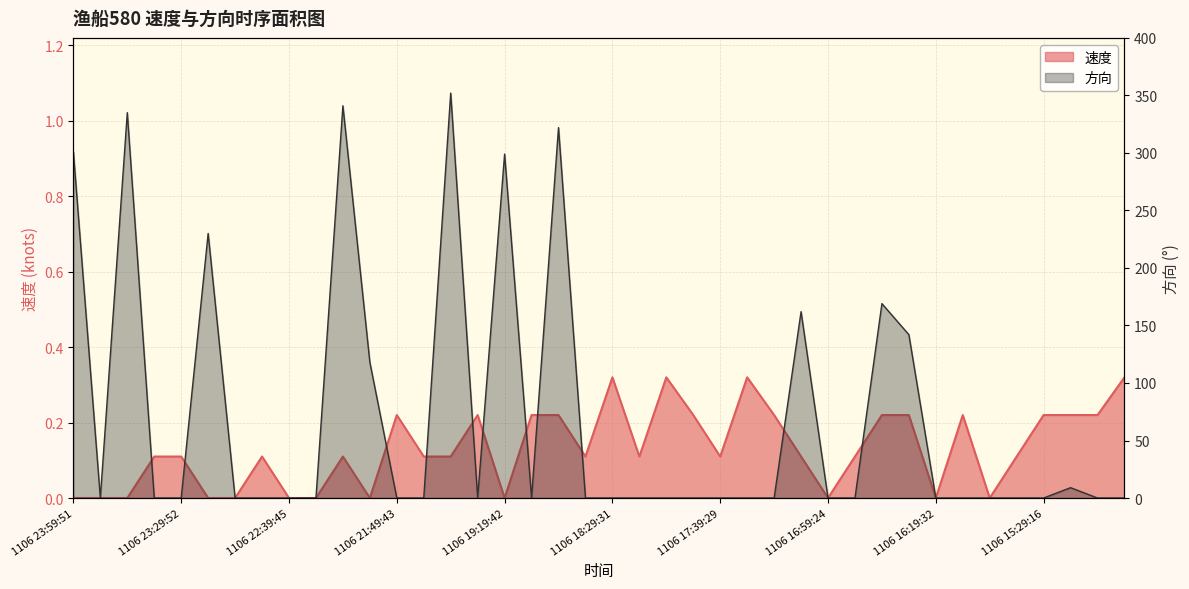

List the series in order of their peak value, lowest first.

速度, 方向